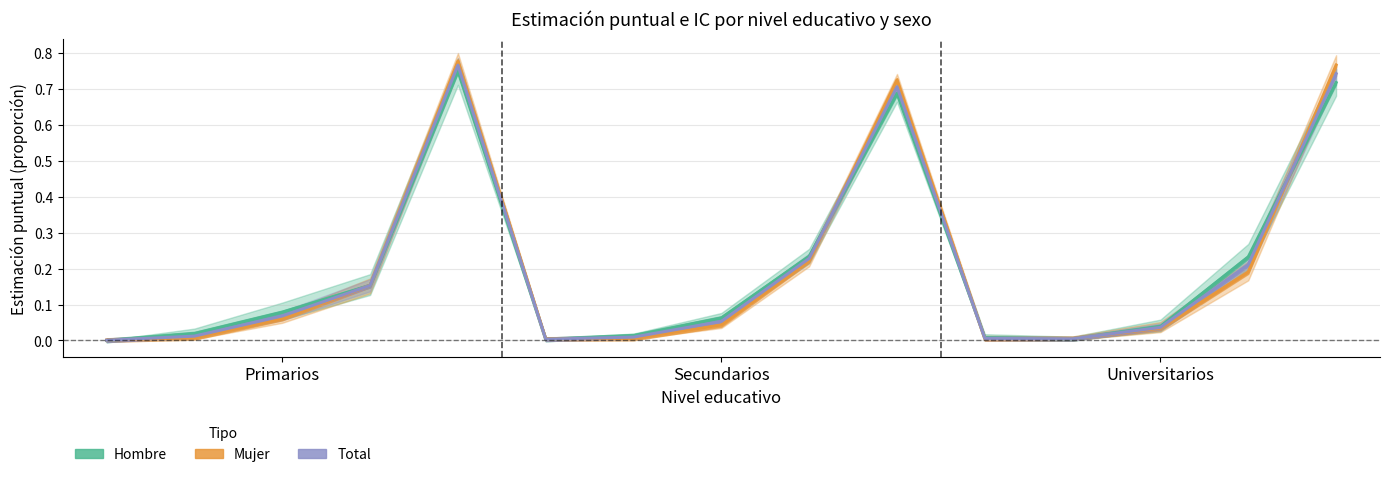

After their last crossing, which series has the higher values: Total or Mujer?

Mujer